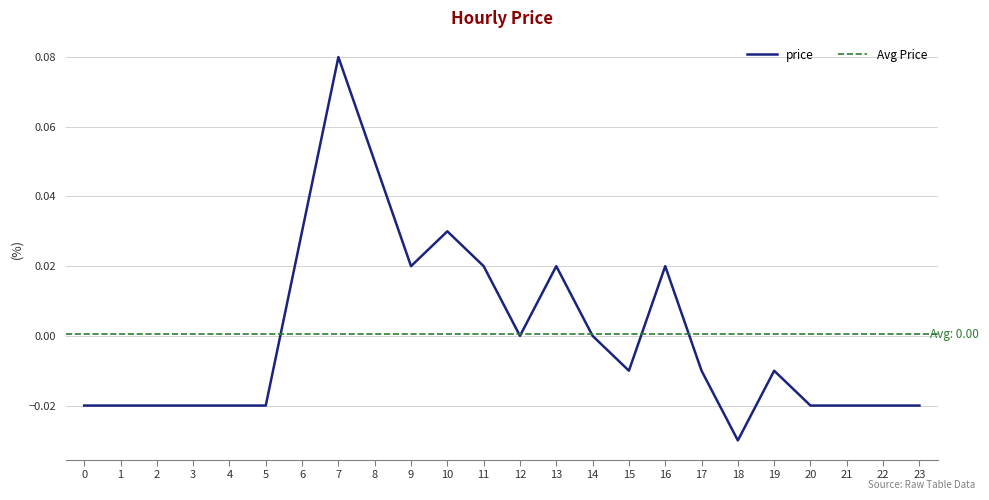

True or false: there are more than 2 points higher than both neighbors.

True